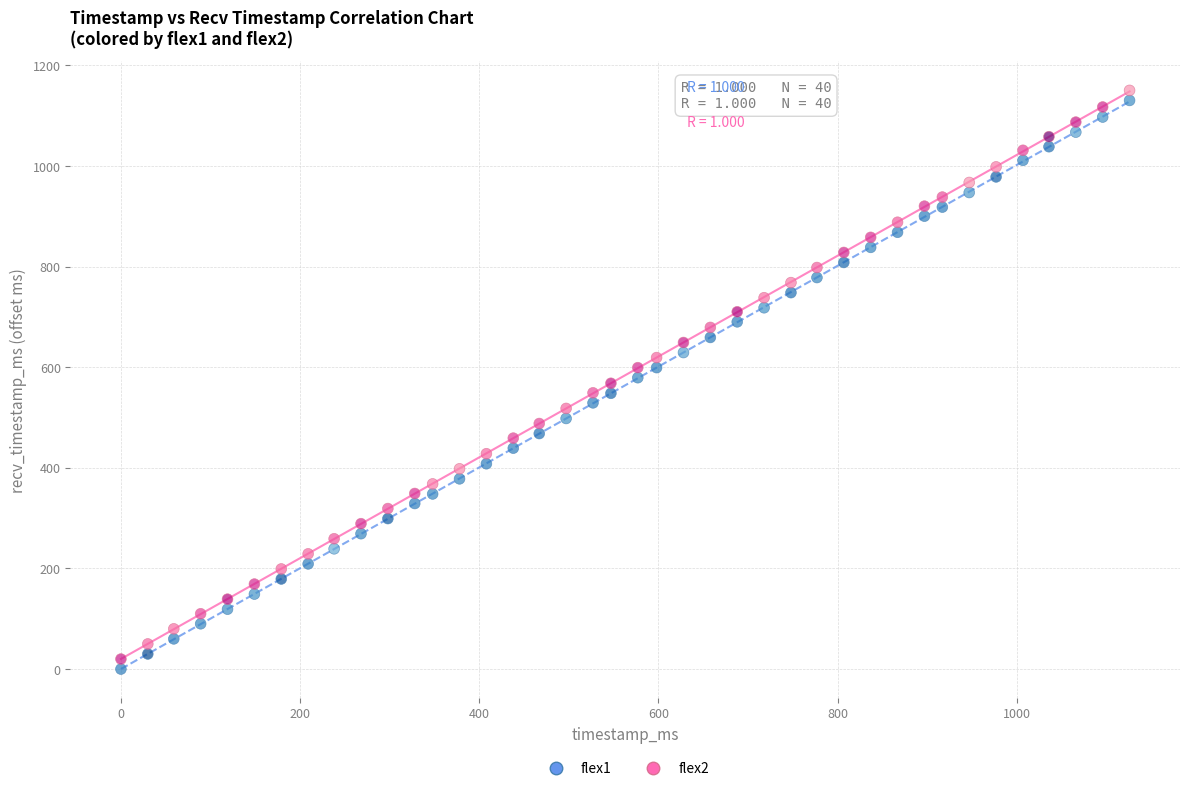

What are all the series names shown in the legend?

flex1, flex2